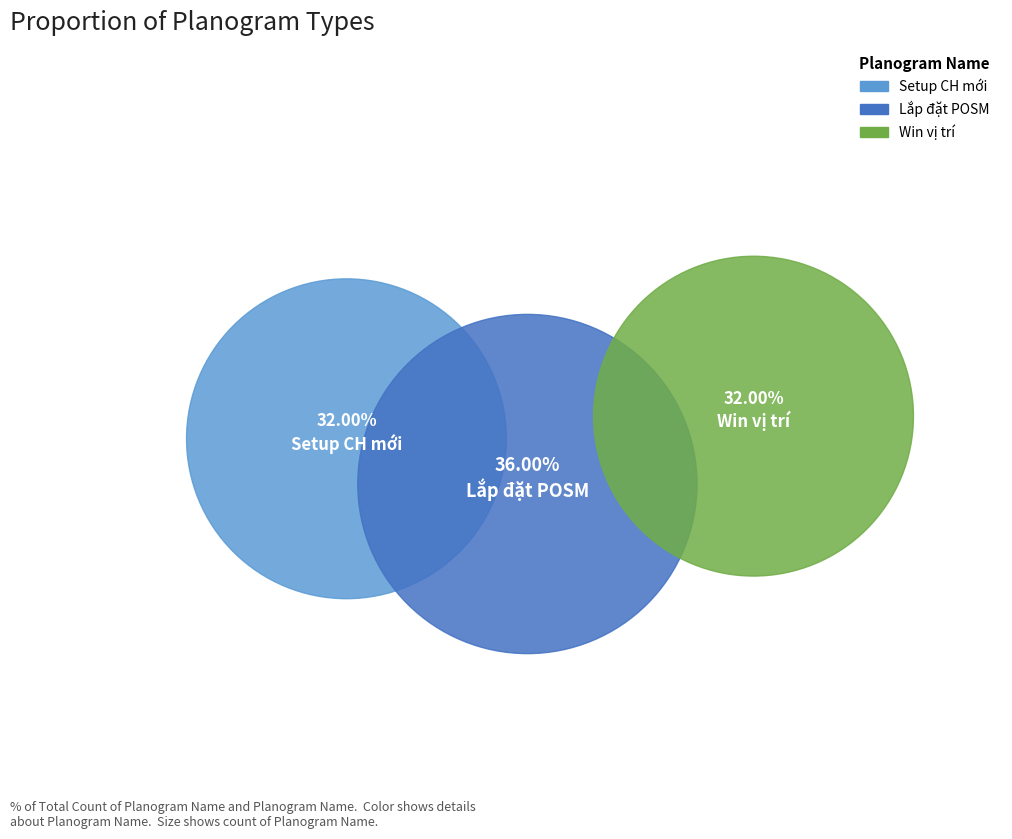

Is there any slice that represents more than half of the pie?

No